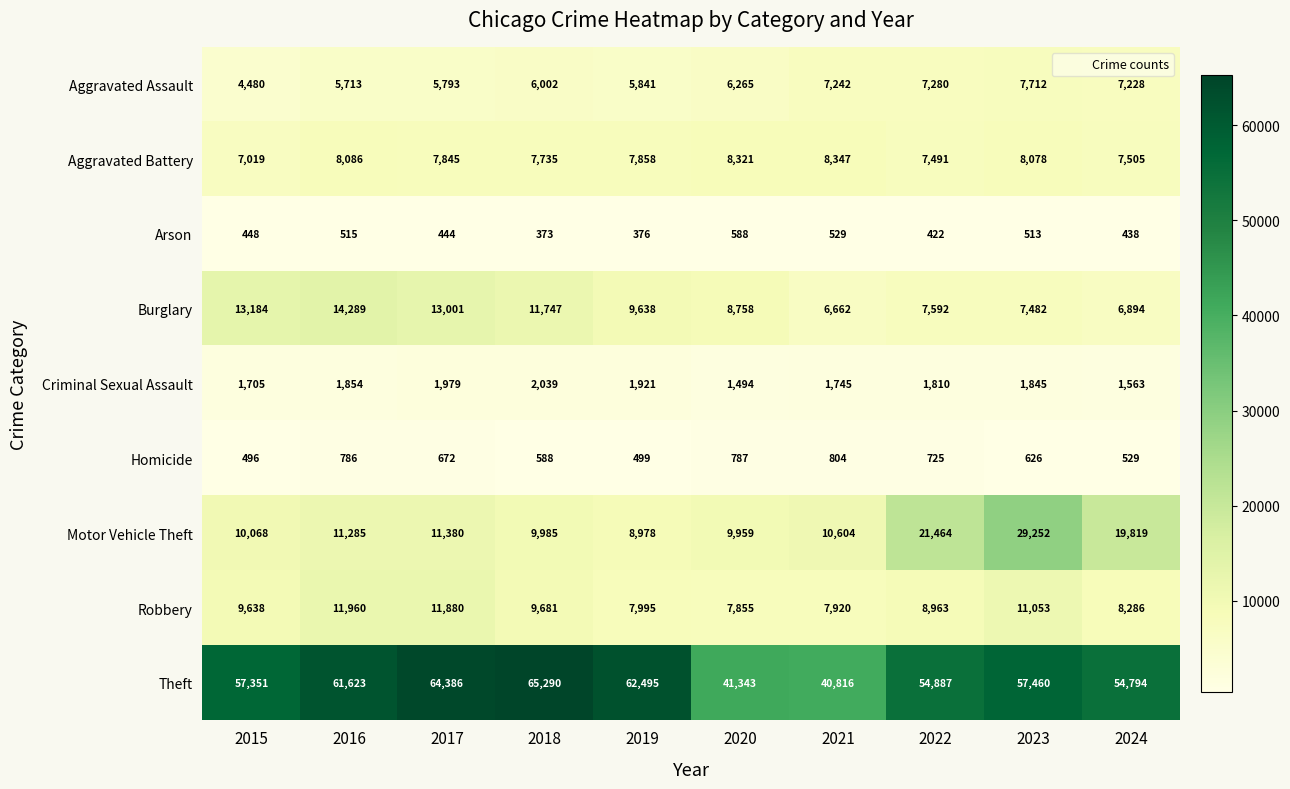

What is the difference between the second highest and minimum values in the Arson series?

156